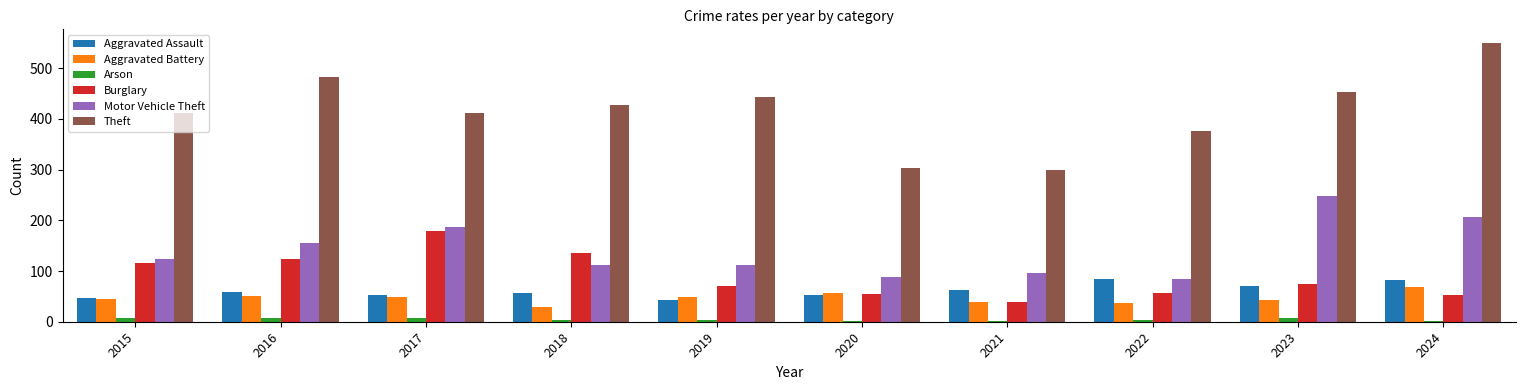

What is the highest value of the Arson series?

8